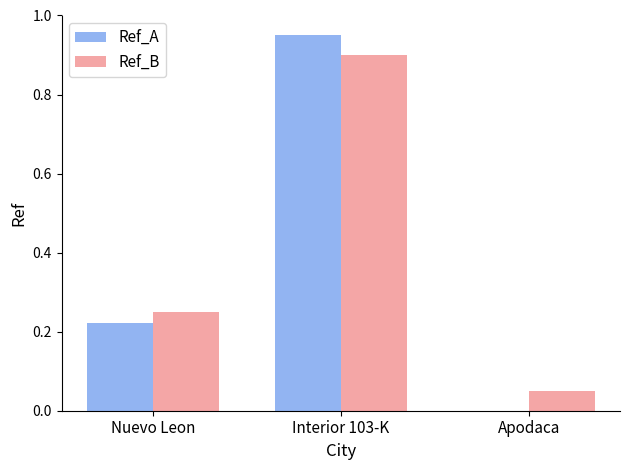

What is the sum of the Ref_A values at Interior 103-K and Nuevo Leon?

1.2